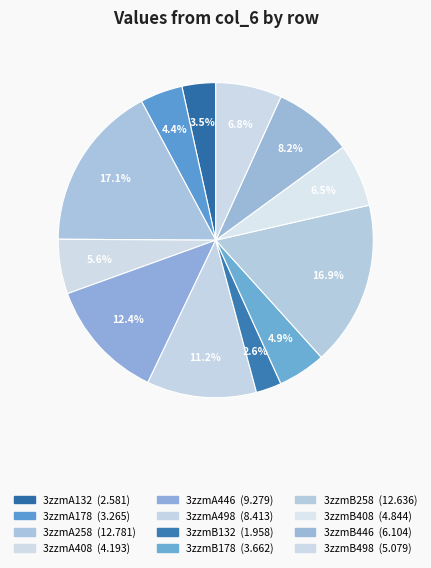

What percentage is the 3zzmB446 slice, to the nearest percent?

8%